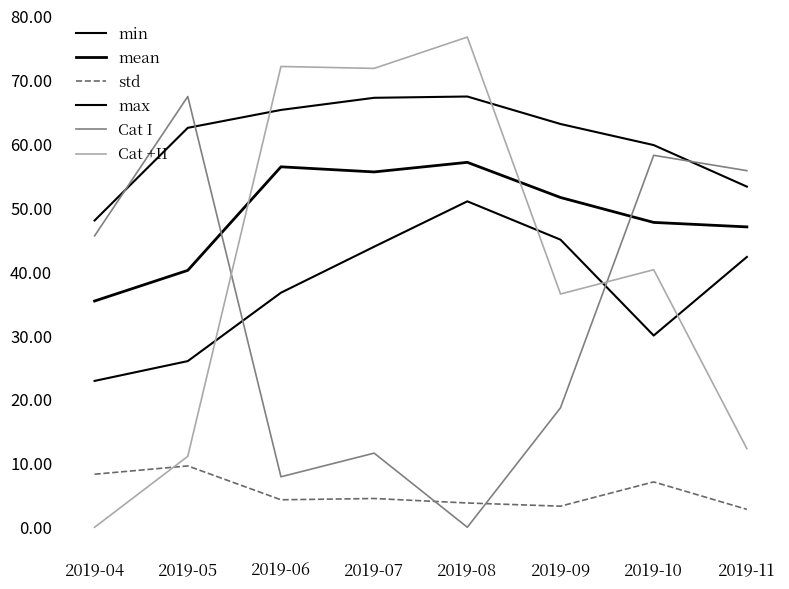

Does the chart display data point markers on the line(s)?

No